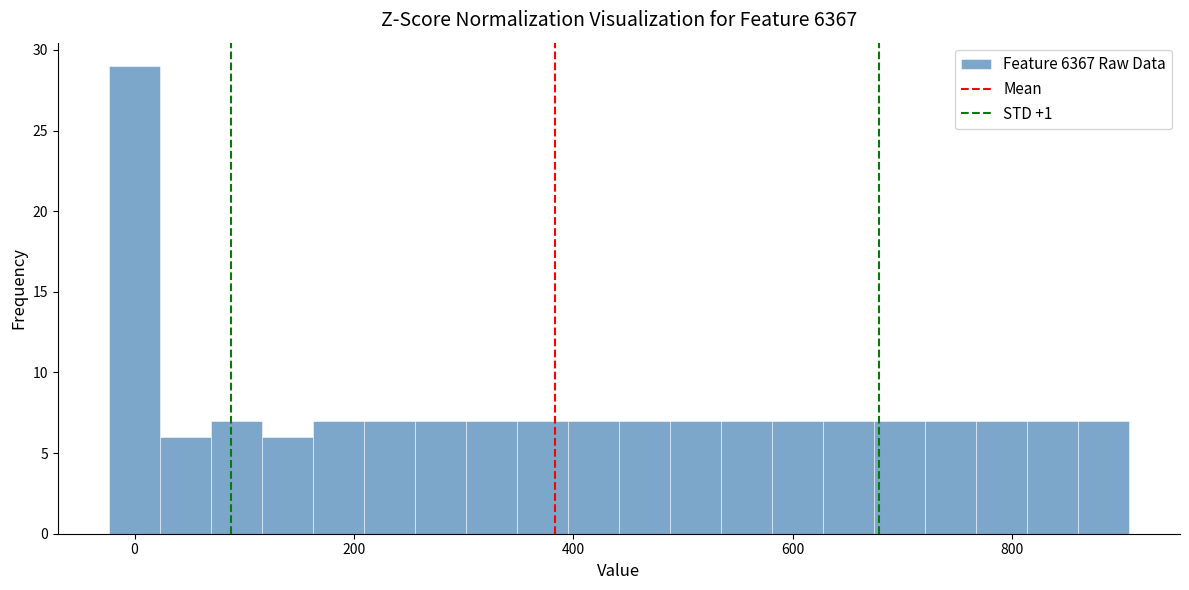

Read against the x-axis, roughly where is the centre of the tallest bar?

0